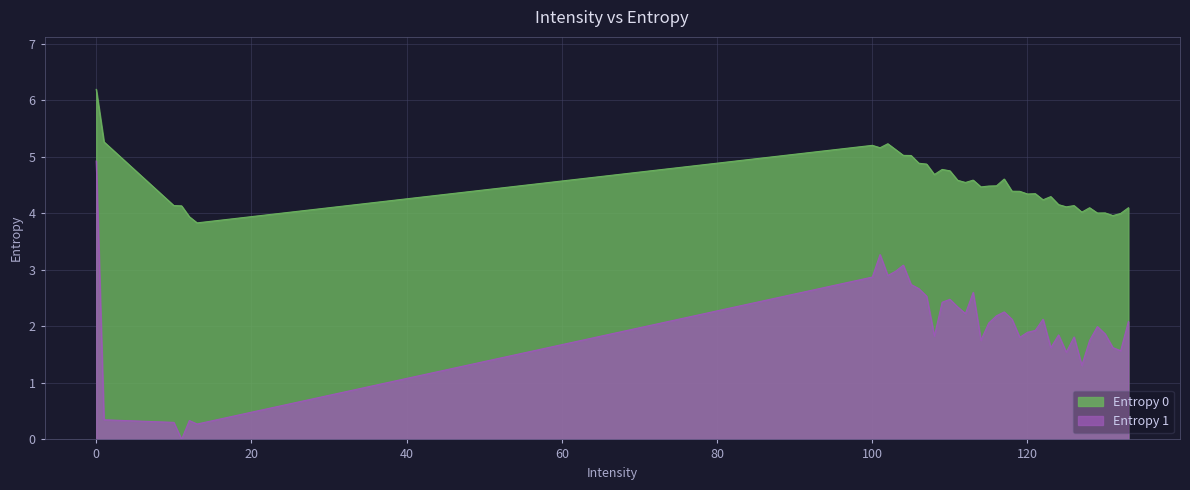

True or false: Entropy 0 and Entropy 1 cross at least once.

False